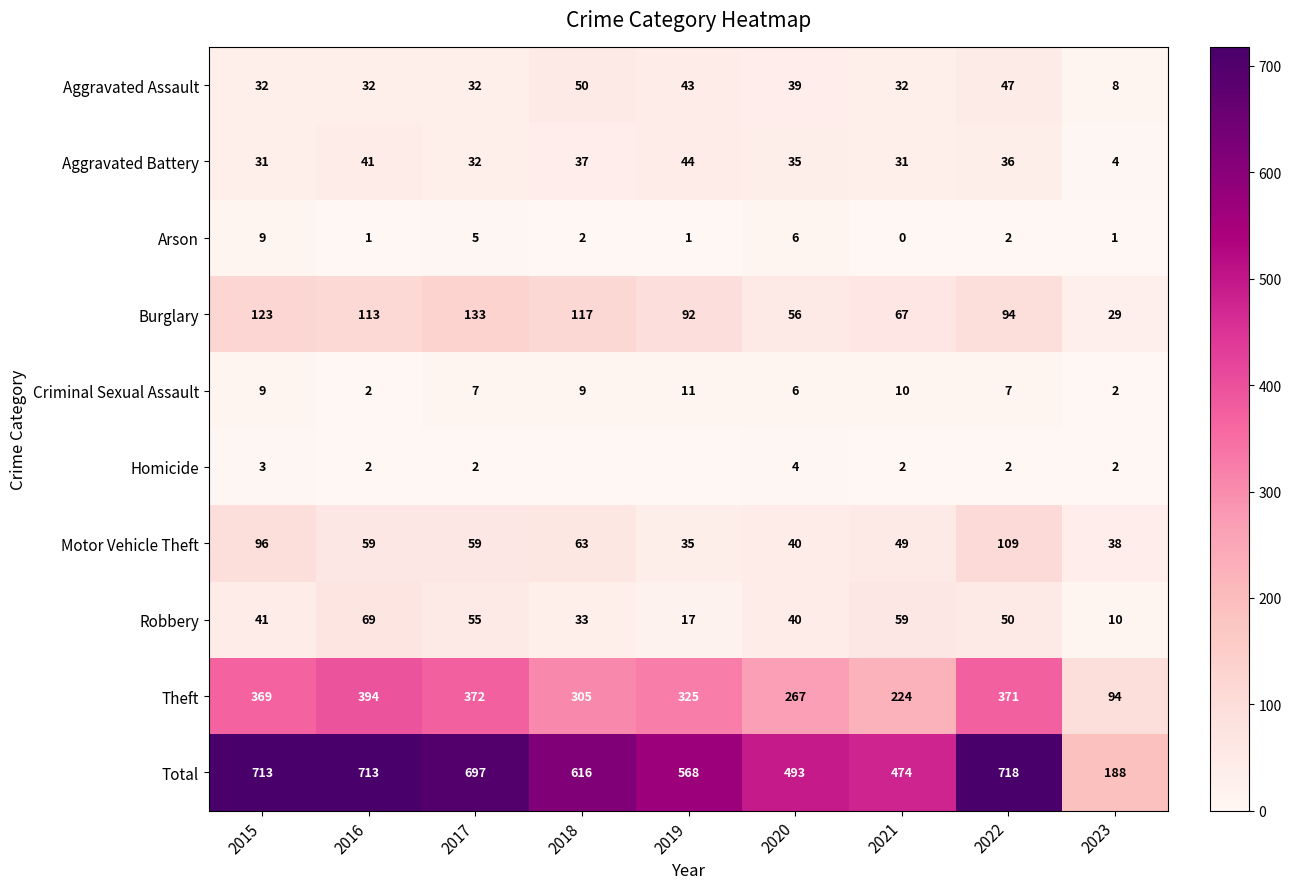

At which label is Arson closest to 4?

2017